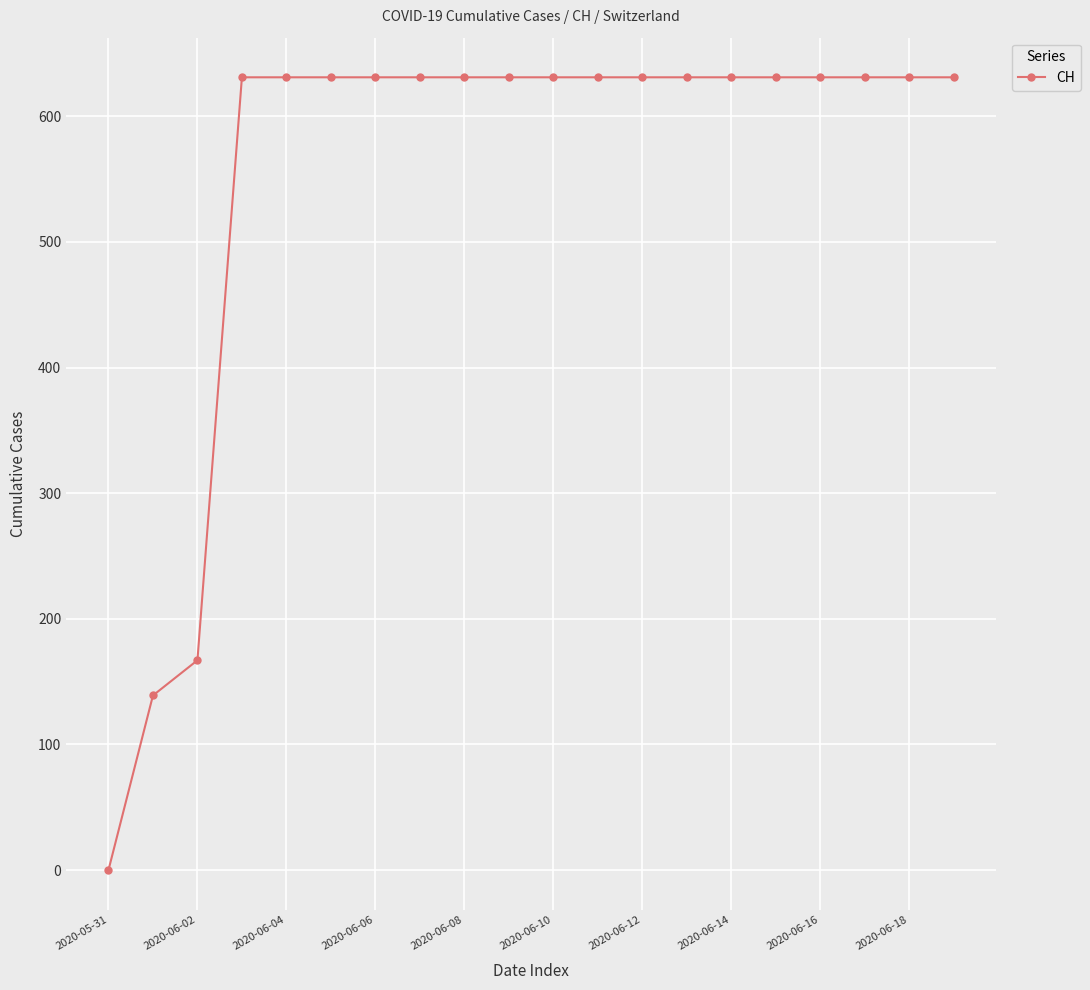

How many data points does each series have?

20